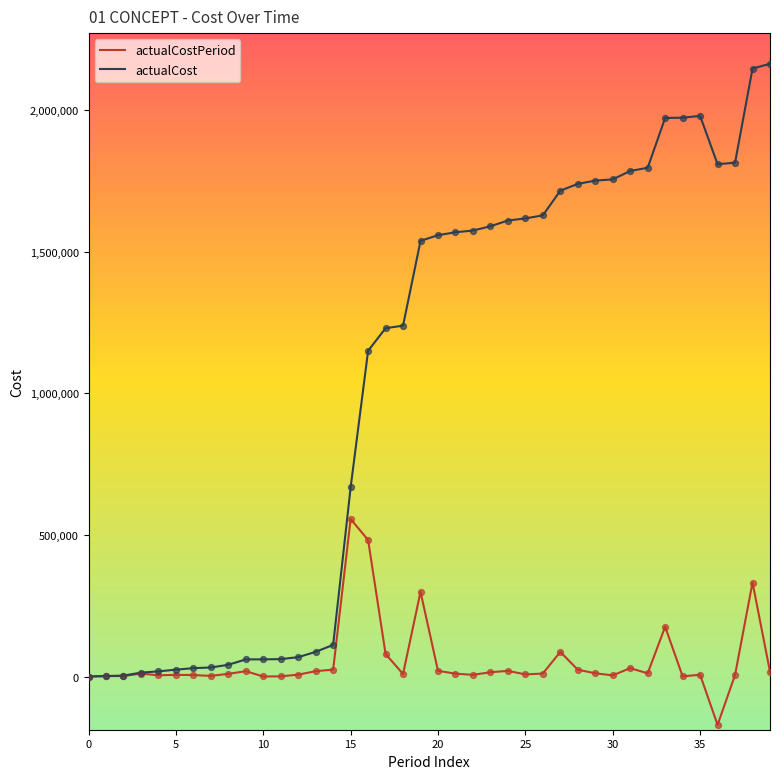

What are all the series names shown in the legend?

actualCostPeriod, actualCost